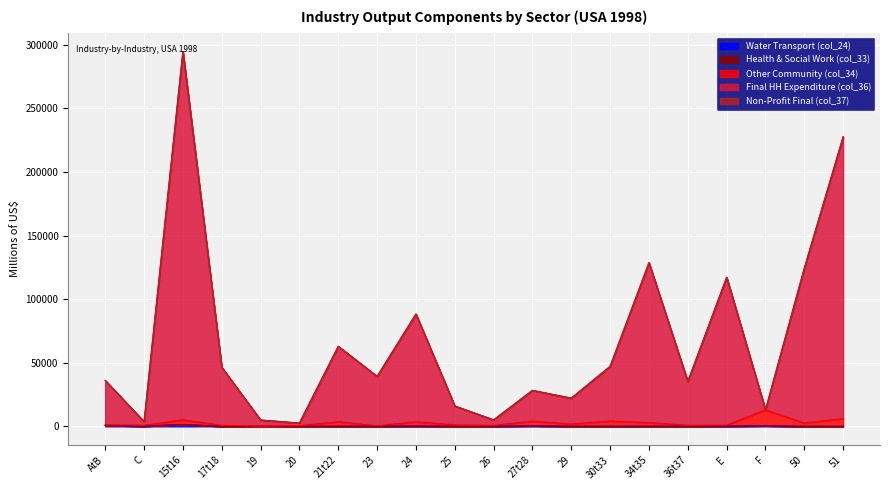

Which category has the lowest value in the Final HH Expenditure (col_36) series?

20